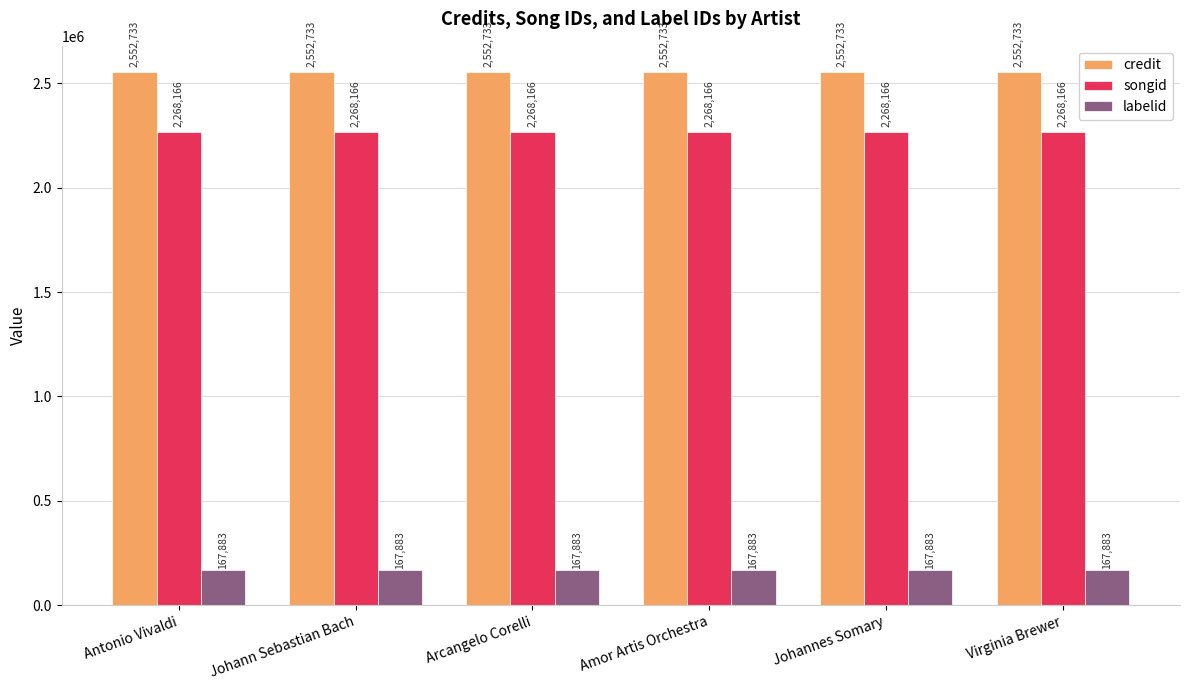

What is the value of the labelid bar at the 3rd from the left?

167883